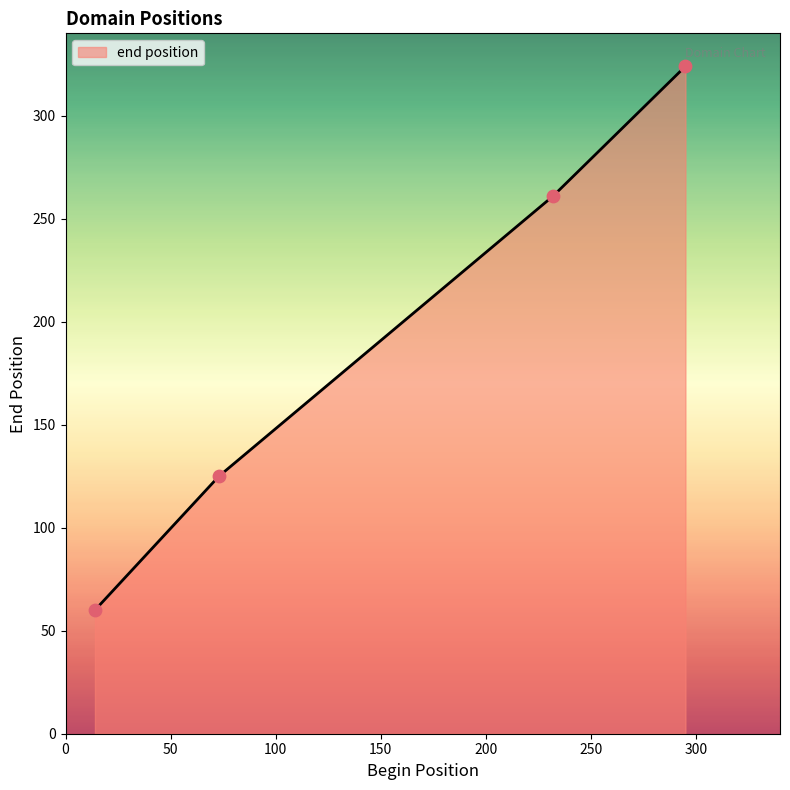

What is the difference between the second highest and minimum values?

201